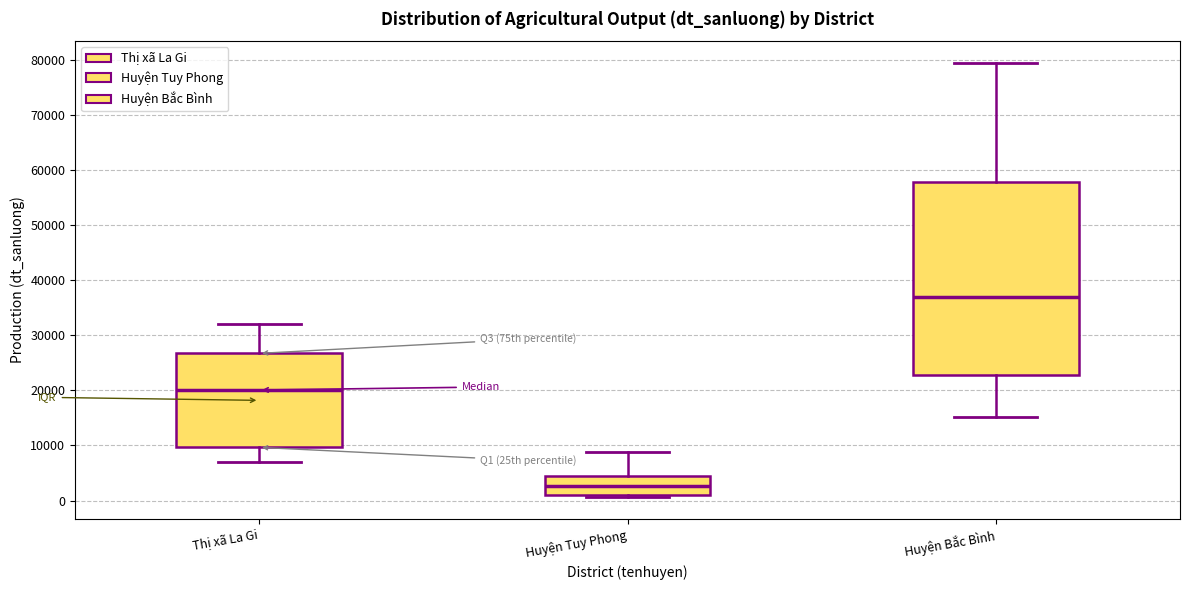

Reading left to right, read every box against the y-axis: the position of its median line, the range the box covers, and the ends of its whiskers. The values are not printed on the chart, so give them approximately, as read against the axis.

Thị xã La Gi: median 20000, box 10000 to 27000, whiskers 7000 to 32000
Huyện Tuy Phong: median 3000, box 1000 to 4000, whiskers 1000 (just below the box's lower edge) to 9000
Huyện Bắc Bình: median 37000, box 23000 to 58000, whiskers 15000 to 79000